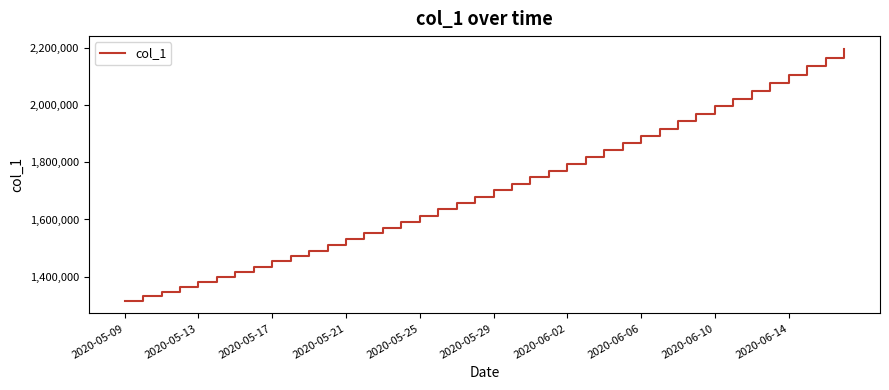

What is the greatest value displayed?

2198150.5